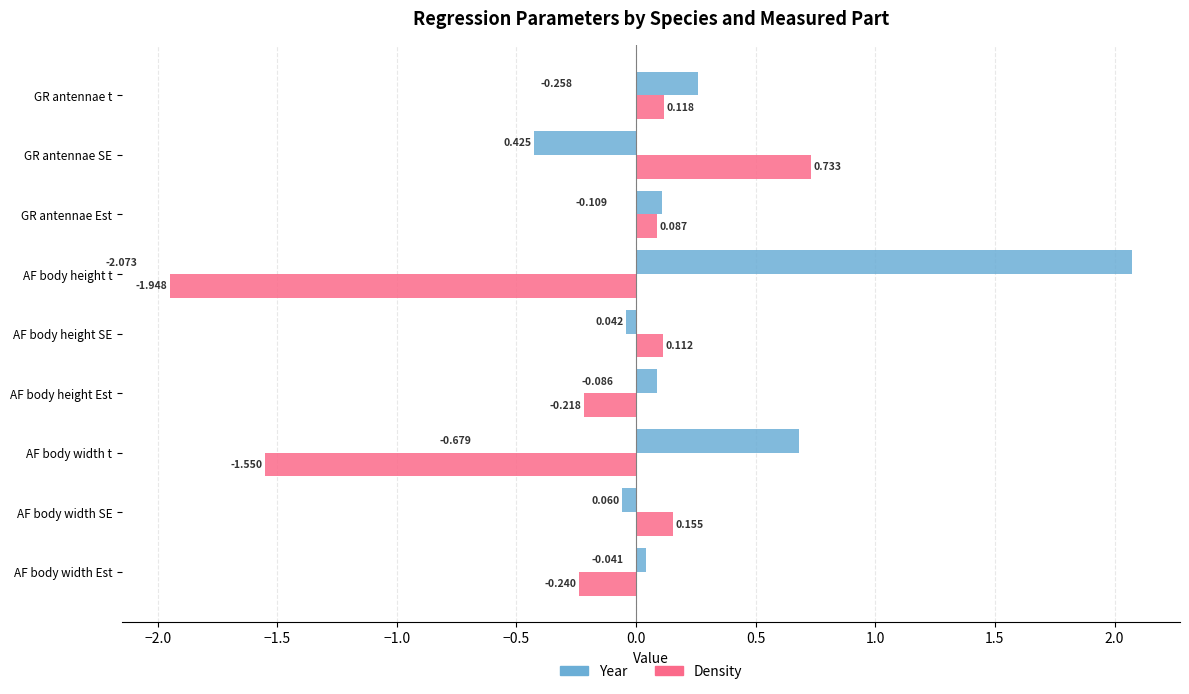

What is the sum of all Year values?

2.7